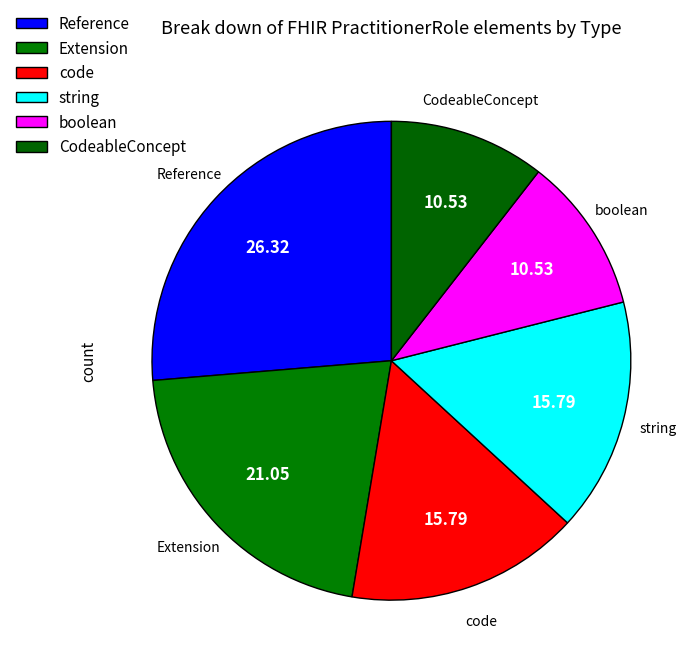

Do boolean and CodeableConcept together represent more than half of the pie?

No